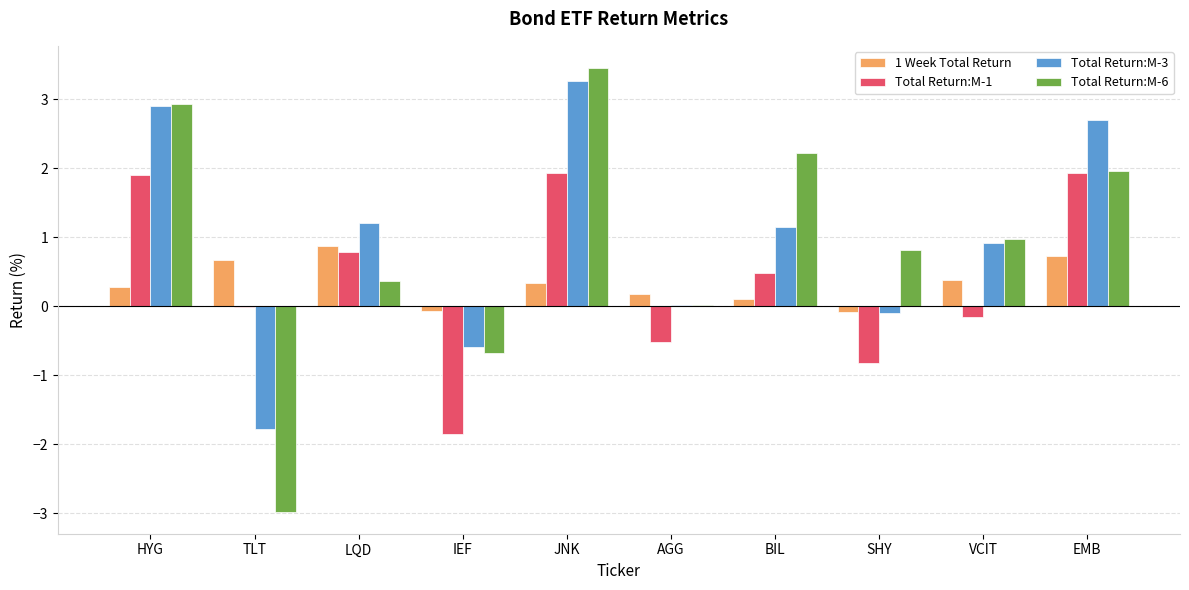

Which series changed the most between TLT and VCIT?

Total Return:M-6